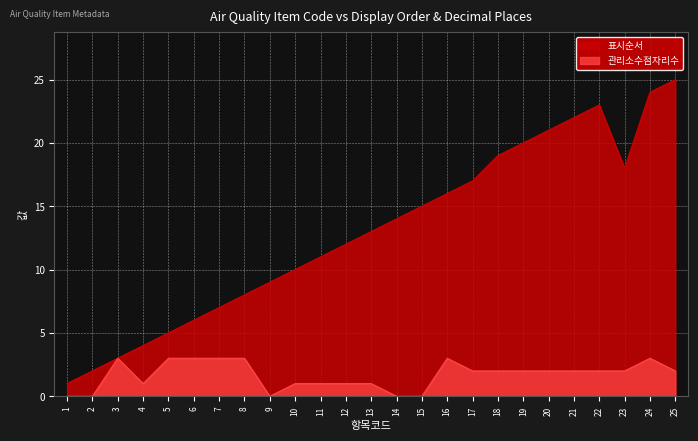

True or false: 관리소수점자리수 has a value of 2 at 23.

True